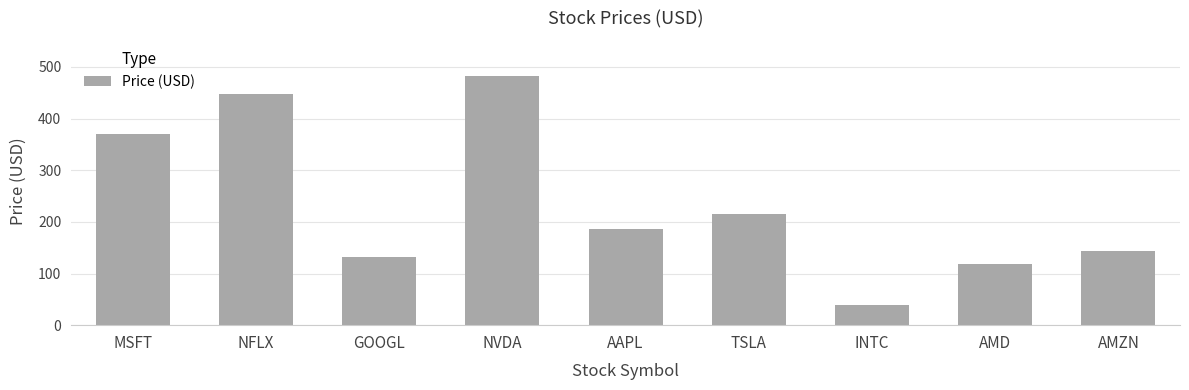

List the labels in order of value, largest first.

NVDA, NFLX, MSFT, TSLA, AAPL, AMZN, GOOGL, AMD, INTC